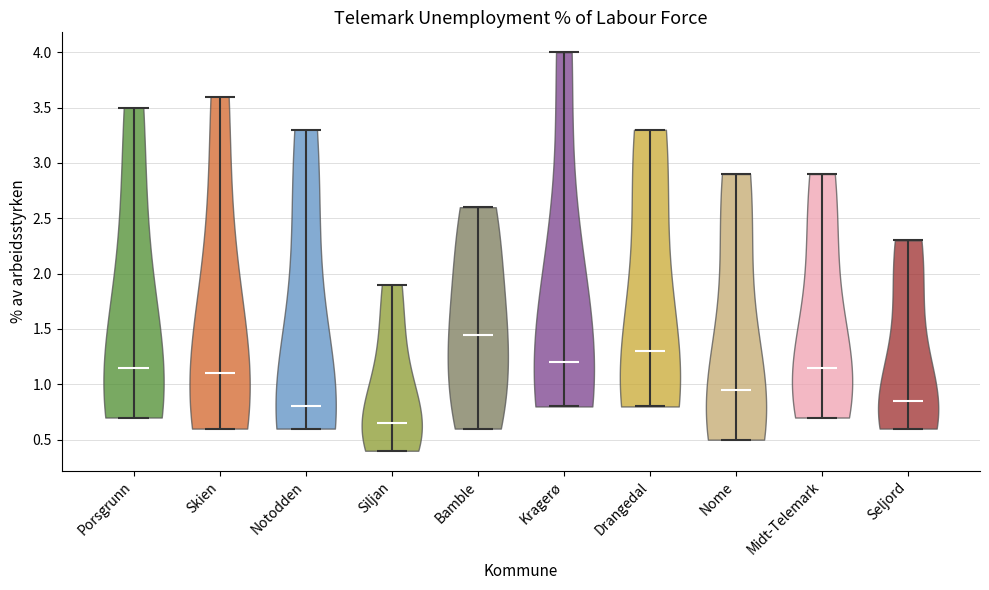

What is the lowest point the violin for Bamble reaches on the y-axis? The values are not printed on the chart, so give them approximately, as read against the axis.

0.60